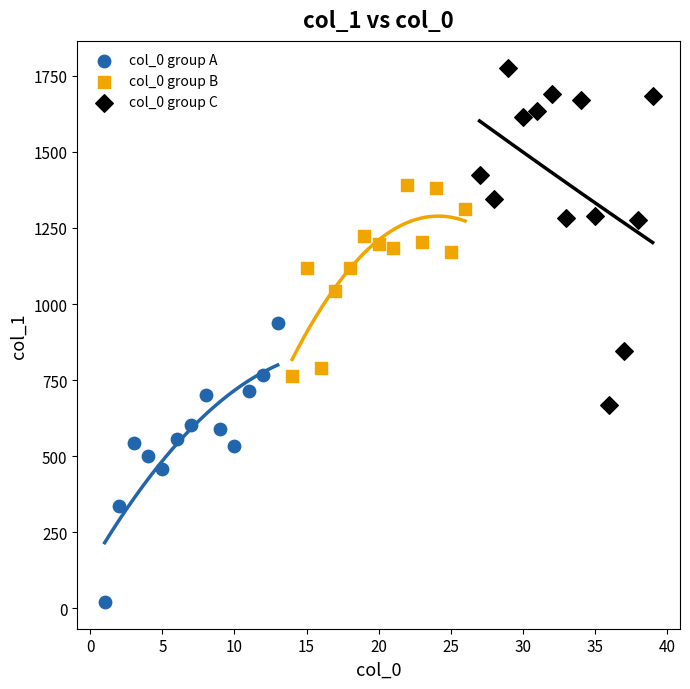

Which series contains the lowest Y value?

col_0 group A